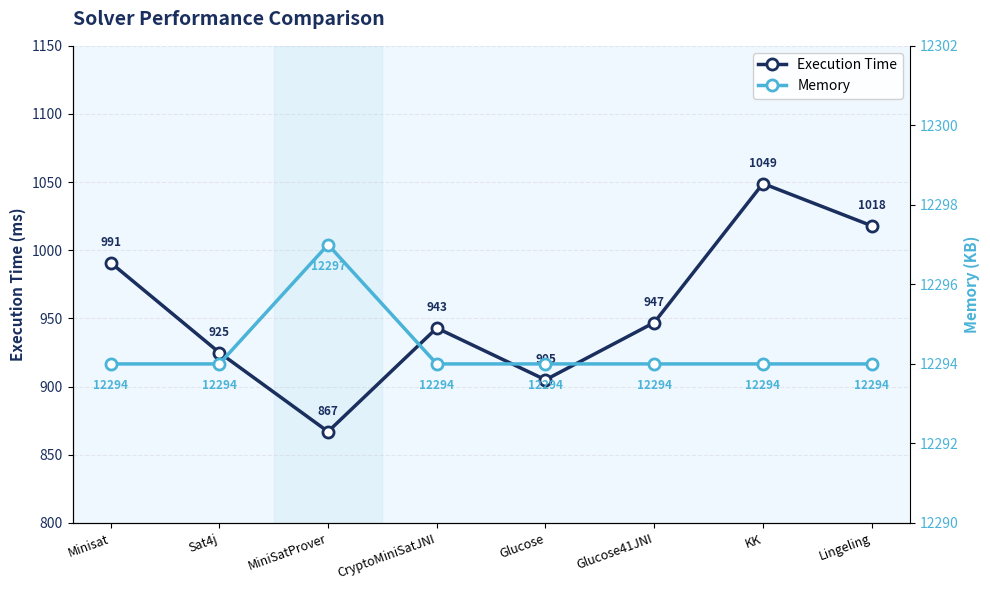

Reading right to left, transcribe all the data shown in this chart.

Execution Time: Lingeling=1018	KK=1049	Glucose41JNI=947	Glucose=905	CryptoMiniSatJNI=943	MiniSatProver=867	Sat4j=925	Minisat=991
Memory: Lingeling=12294	KK=12294	Glucose41JNI=12294	Glucose=12294	CryptoMiniSatJNI=12294	MiniSatProver=12297	Sat4j=12294	Minisat=12294